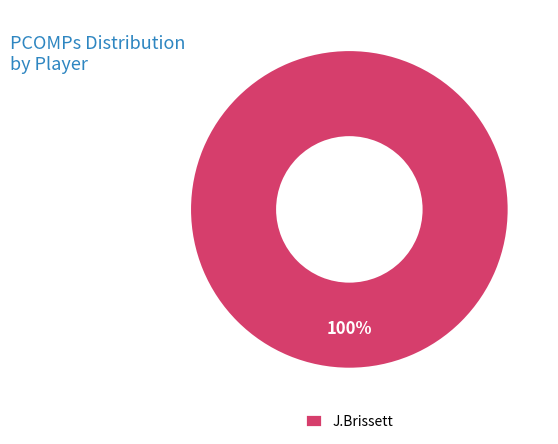

To the nearest percent, what percentage of the pie is J.Brissett?

100%